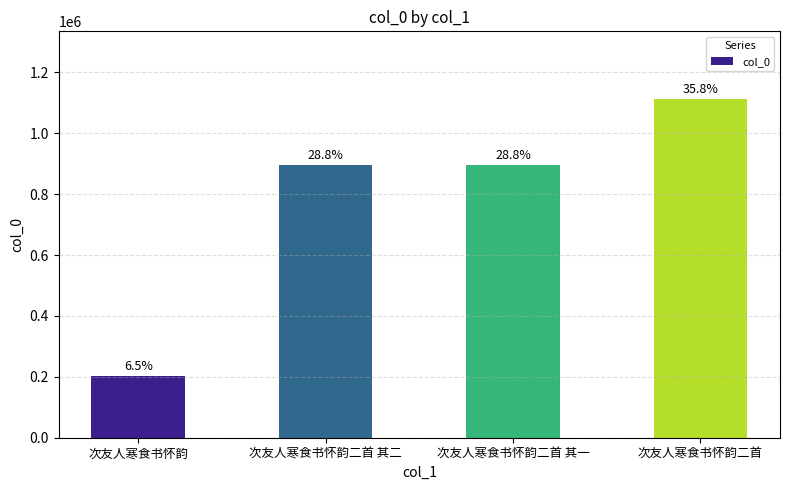

How many bars are there in total?

4